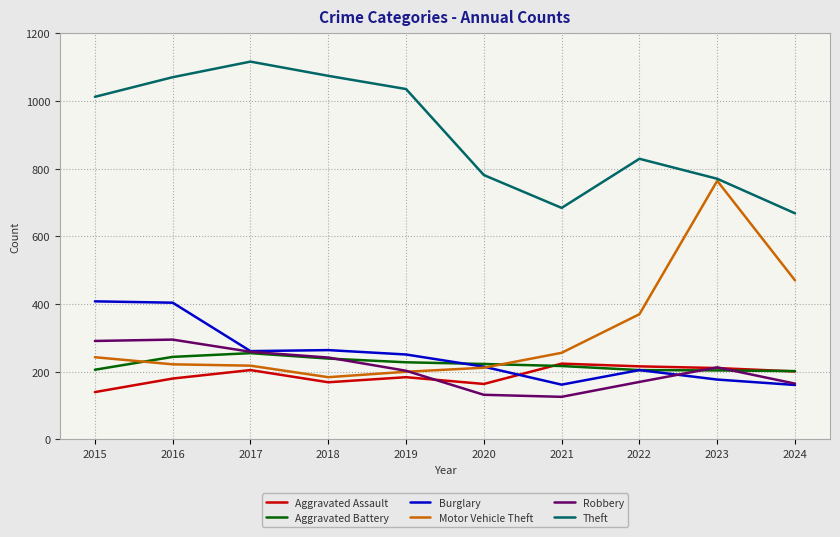

Between 2017 and 2024, which series saw the biggest shift?

Theft